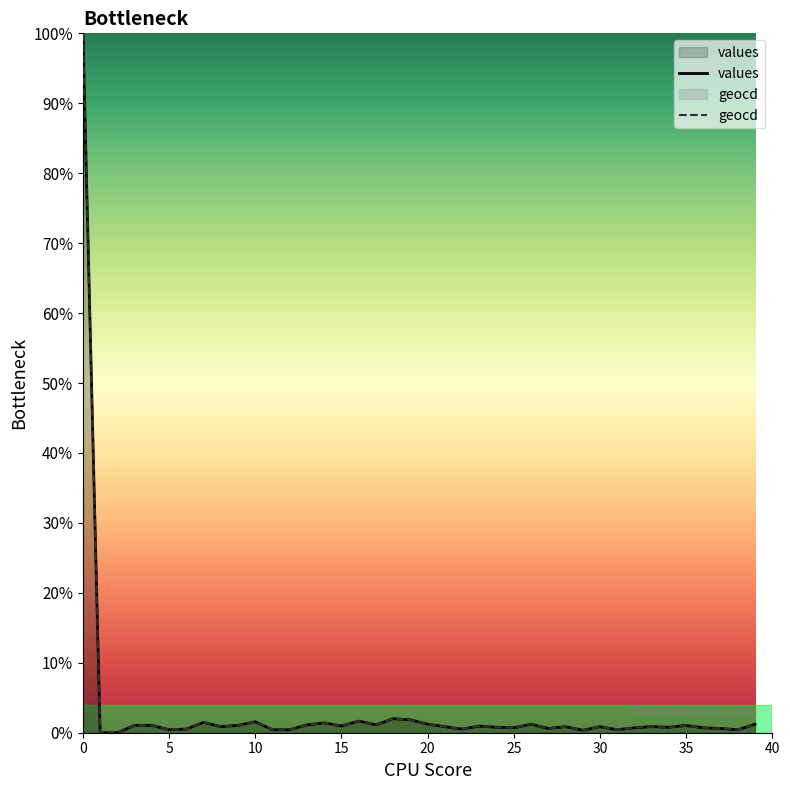

Which series has the largest range (max minus min)?

values